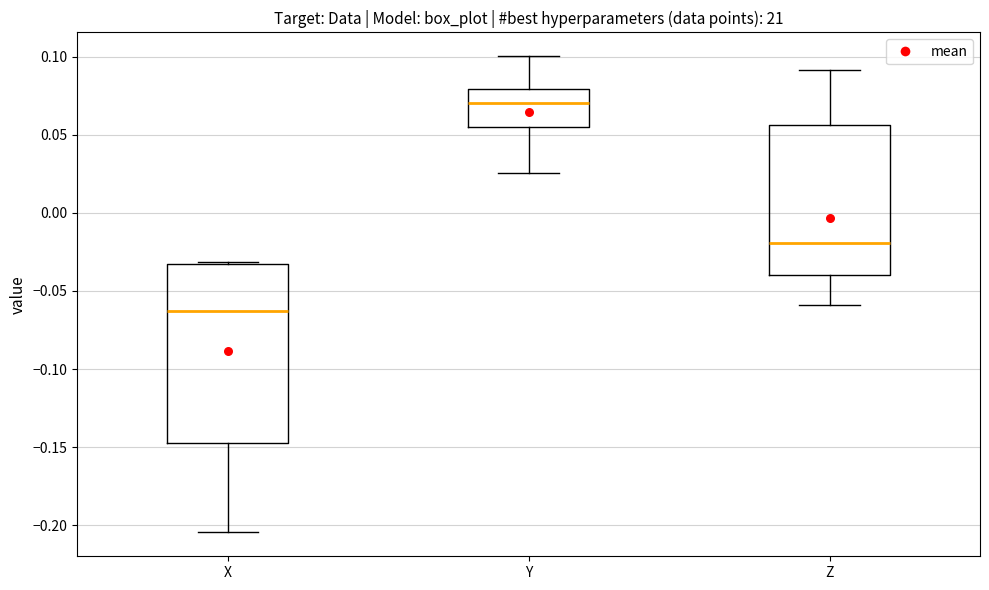

Reading left to right, read every box against the y-axis: the position of its median line, the range the box covers, and the ends of its whiskers. The values are not printed on the chart, so give them approximately, as read against the axis.

X: median -0.065, box -0.145 to -0.035, whiskers -0.205 to -0.030
Y: median 0.070, box 0.055 to 0.080, whiskers 0.025 to 0.100
Z: median -0.020, box -0.040 to 0.055, whiskers -0.060 to 0.090